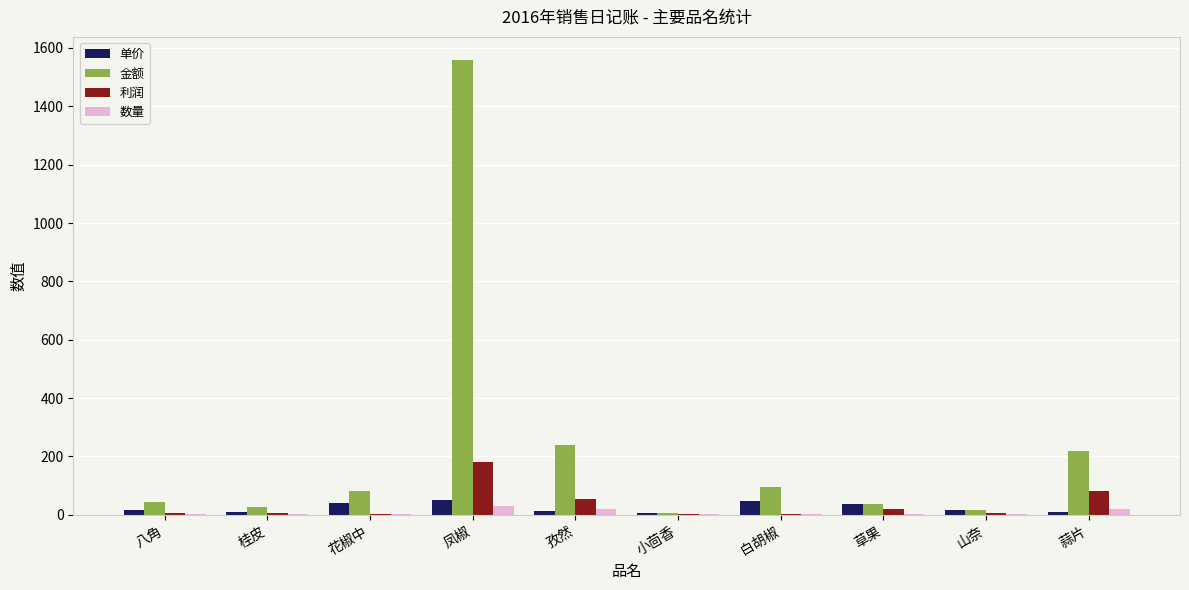

Which series has the largest total across all categories?

金额